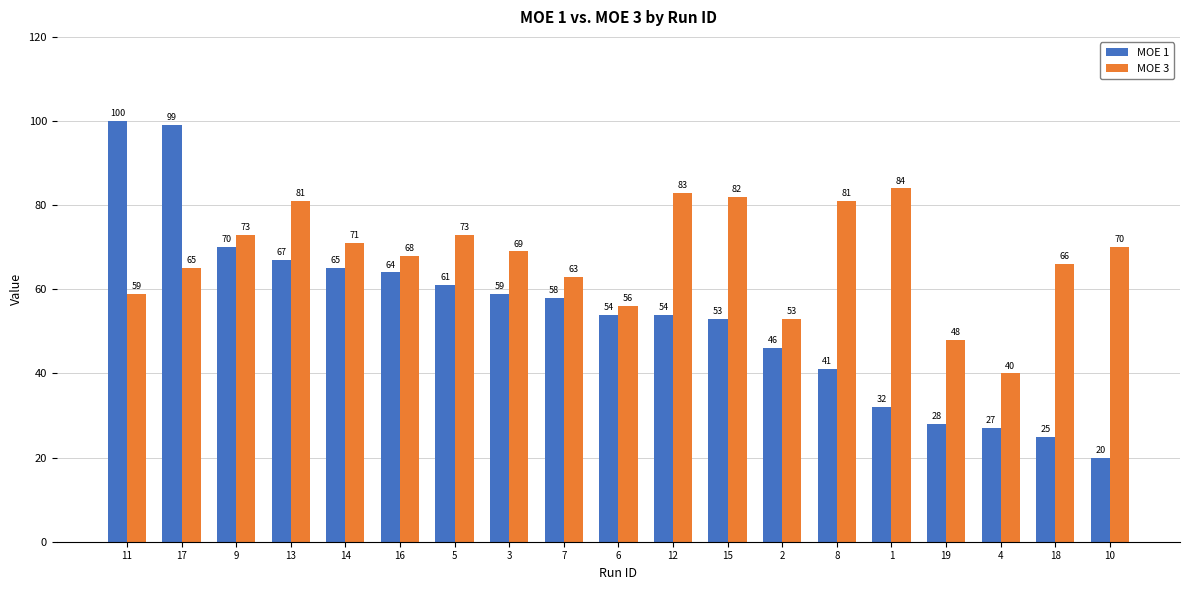

Reading right to left, transcribe all the data shown in this chart.

MOE 1: 10=20	18=25	4=27	19=28	1=32	8=41	2=46	15=53	12=54	6=54	7=58	3=59	5=61	16=64	14=65	13=67	9=70	17=99	11=100
MOE 3: 10=70	18=66	4=40	19=48	1=84	8=81	2=53	15=82	12=83	6=56	7=63	3=69	5=73	16=68	14=71	13=81	9=73	17=65	11=59